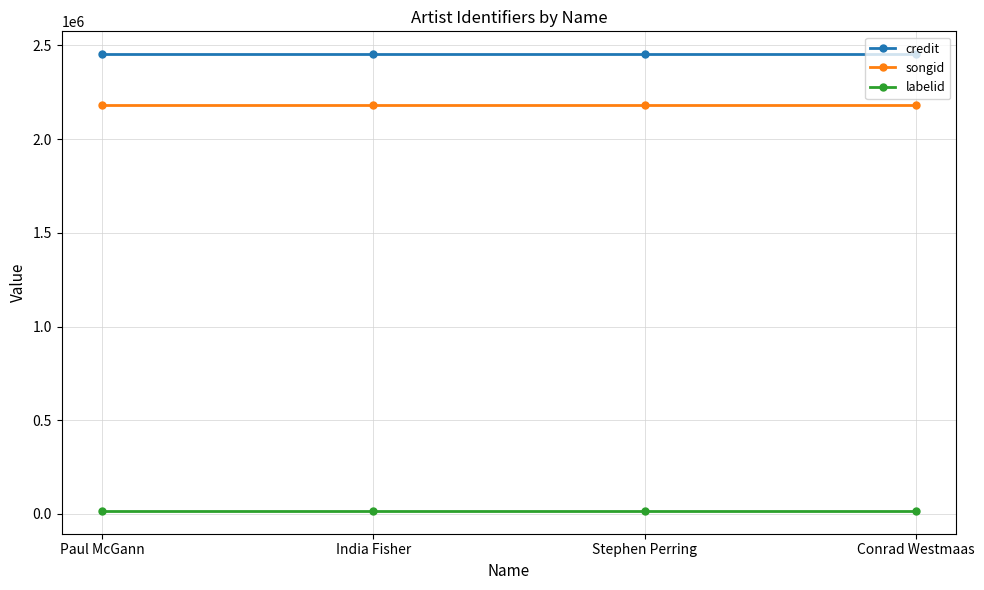

At how many categories does at least one series exceed 1627934?

4